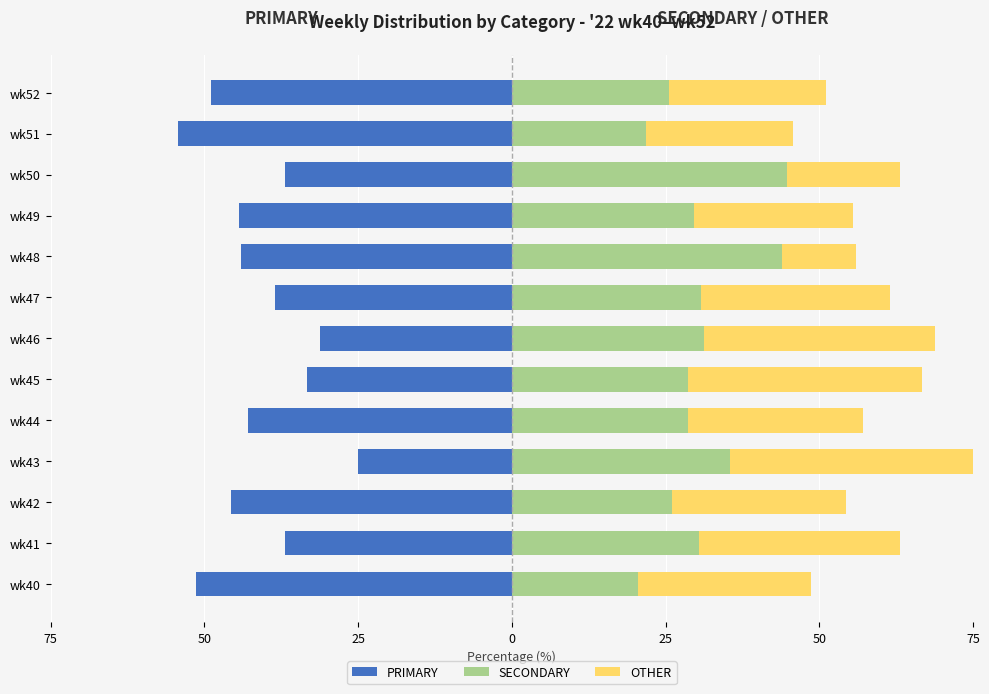

What is the maximum value shown in the chart?

44.7